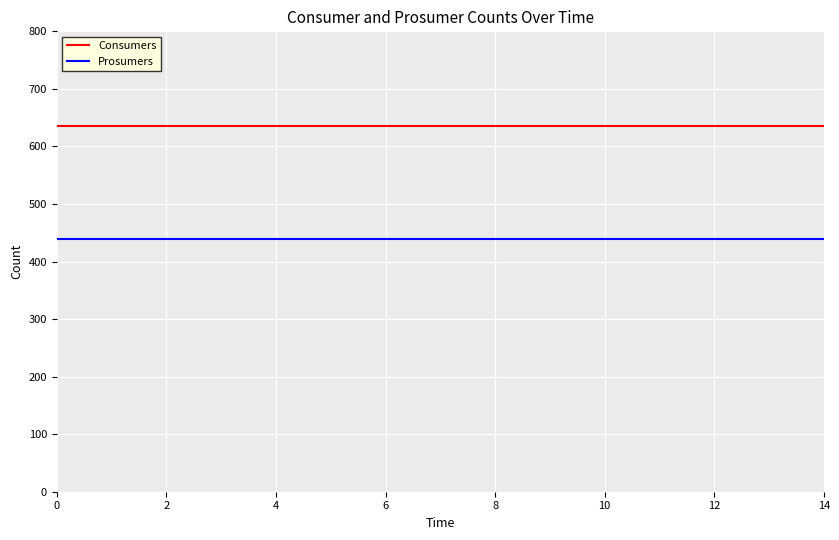

What are all the series names shown in the legend?

Consumers, Prosumers